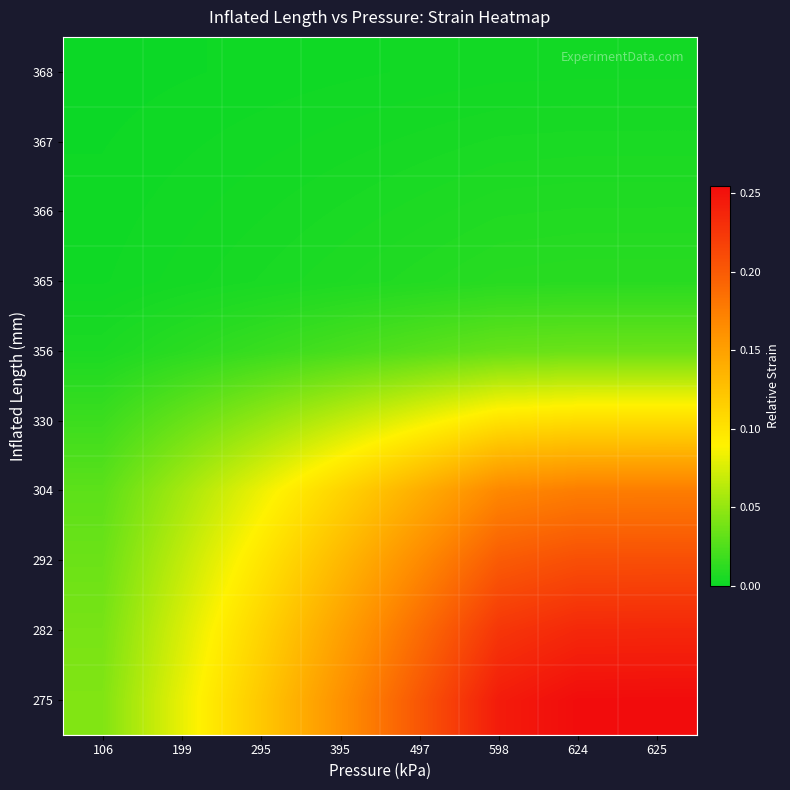

What is the greatest value displayed?

0.3